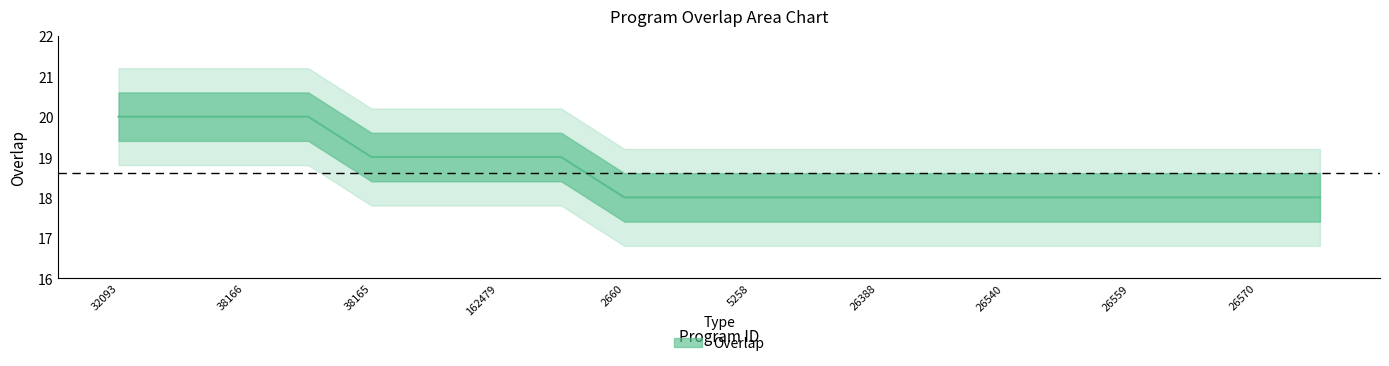

Rank the categories by value from lowest to highest.

2660, 2893, 5258, 14178, 26388, 26538, 26540, 26541, 26559, 26560, 26570, 26587, 38165, 162478, 162479, 162480, 32093, 35848, 38166, 59597